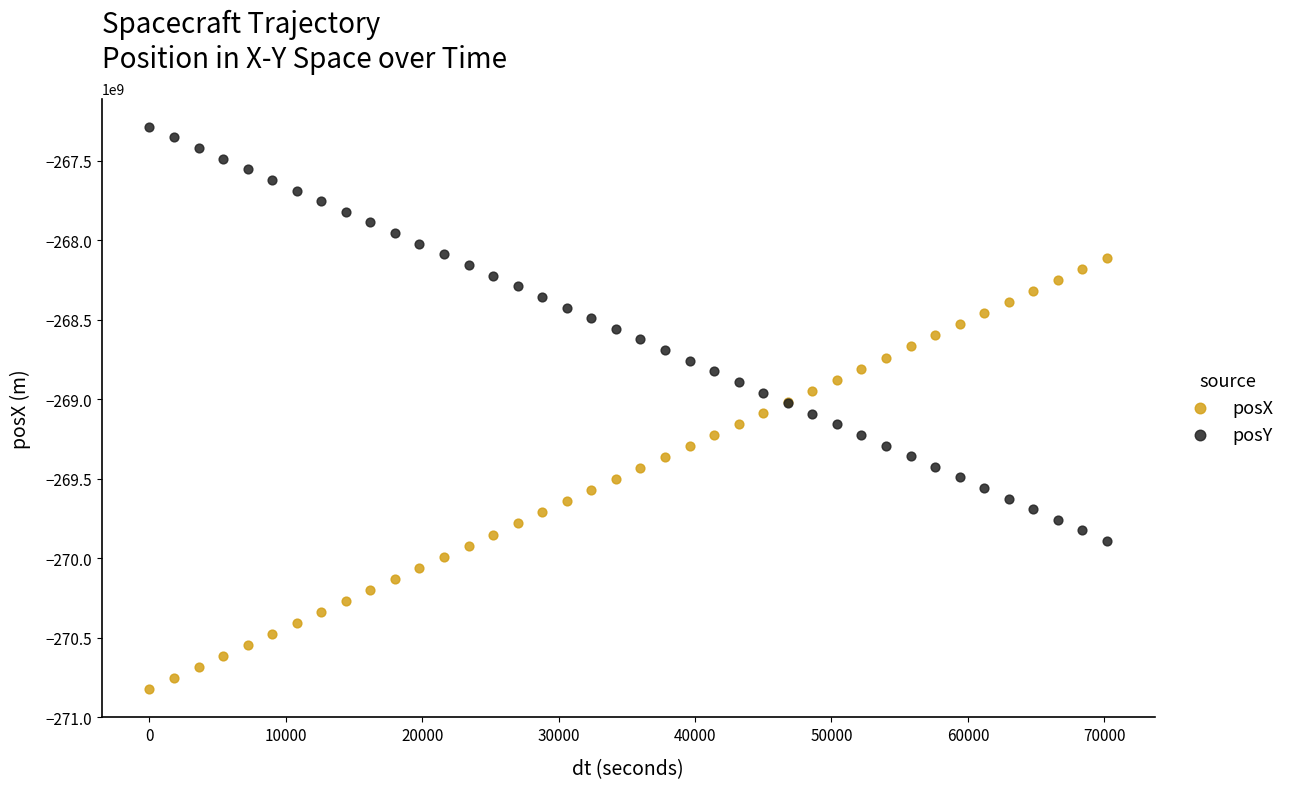

What is the X range (max minus min) for the scatter plot?

70200.0